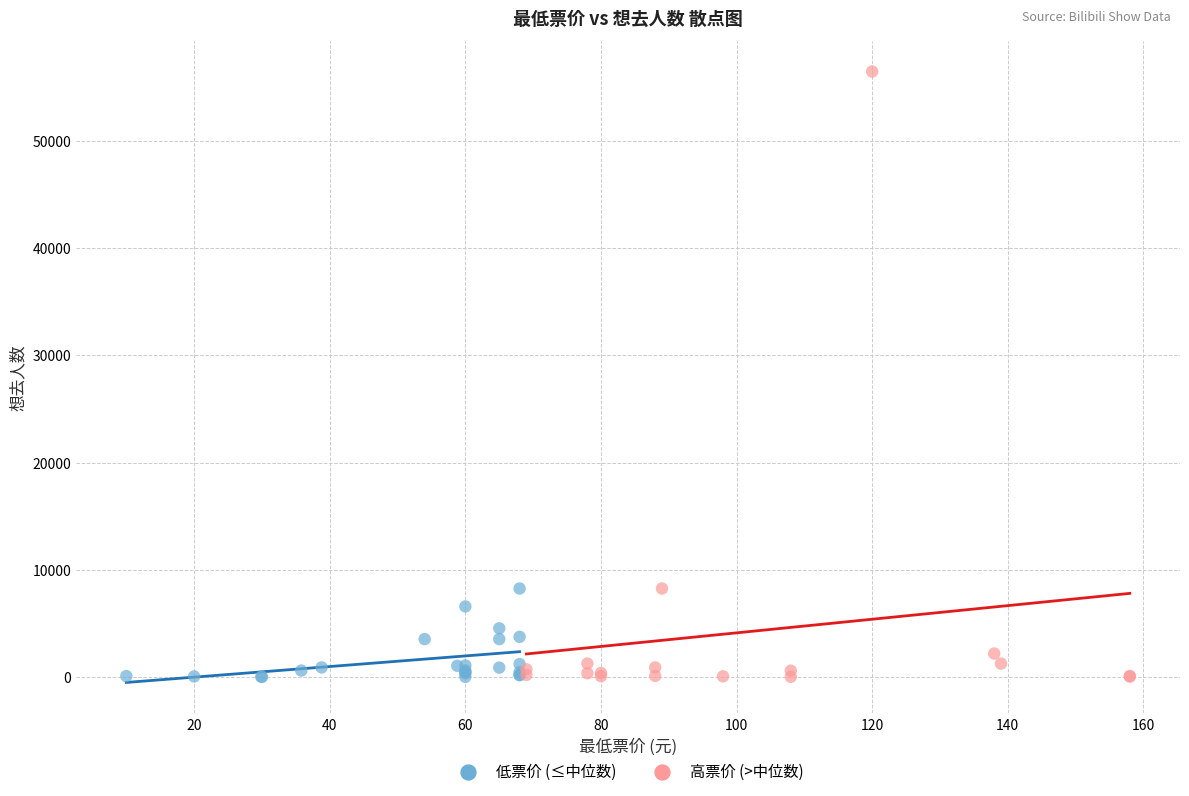

Which series has the widest spread of Y values?

高票价 (>中位数)